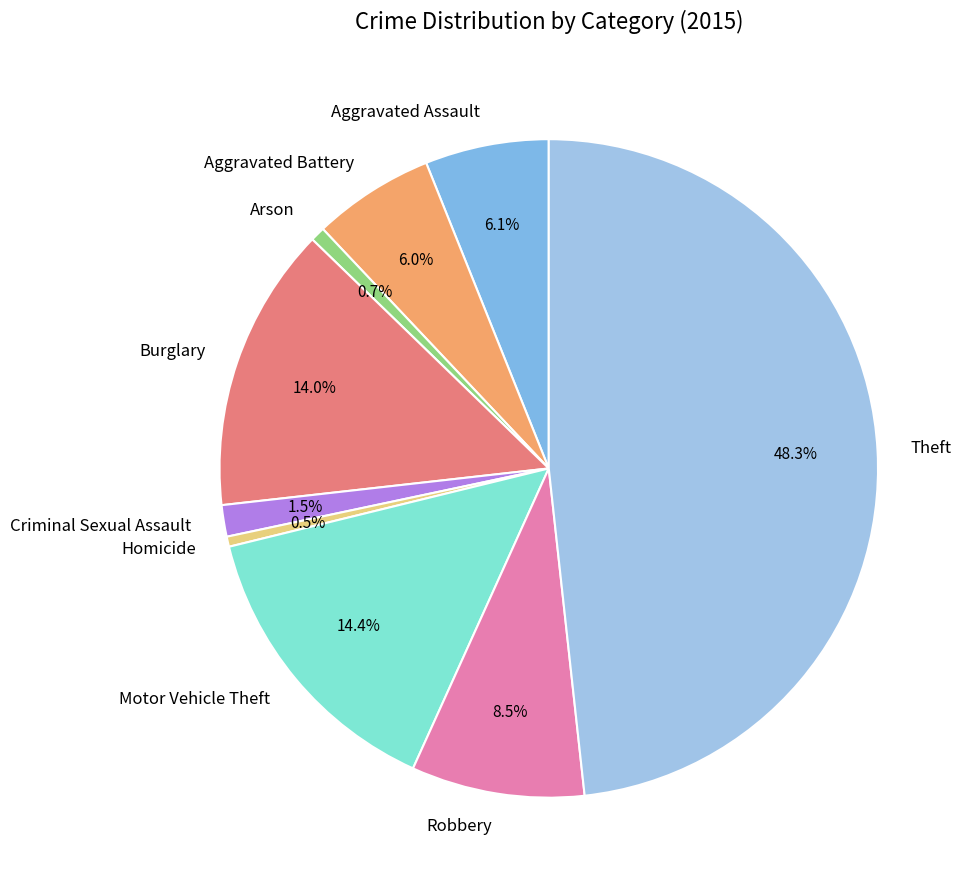

What percentage is NOT represented by Homicide?

99.5%